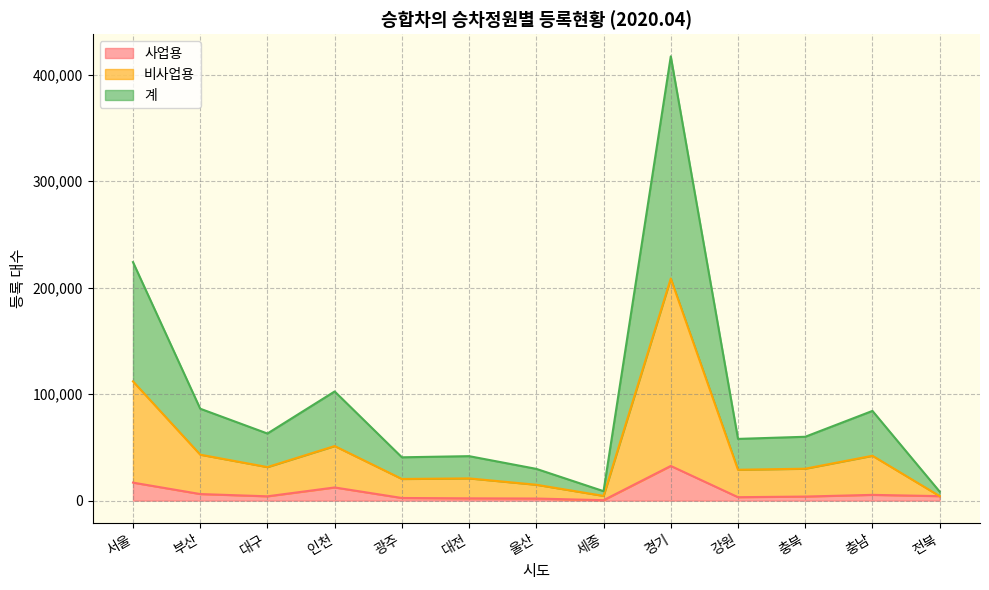

Which category has the highest value in the 비사업용 series?

경기